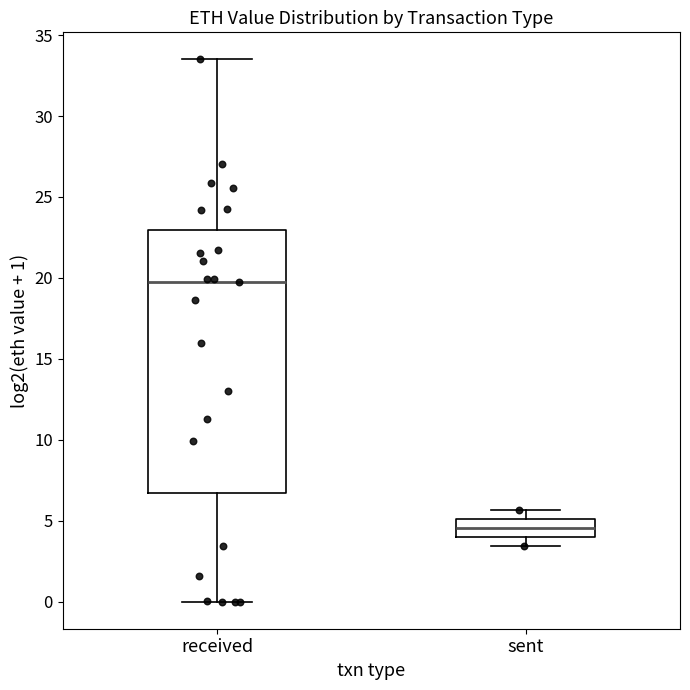

Where does the lower whisker of the box for sent end on the y-axis? The values are not printed on the chart, so give them approximately, as read against the axis.

3.5